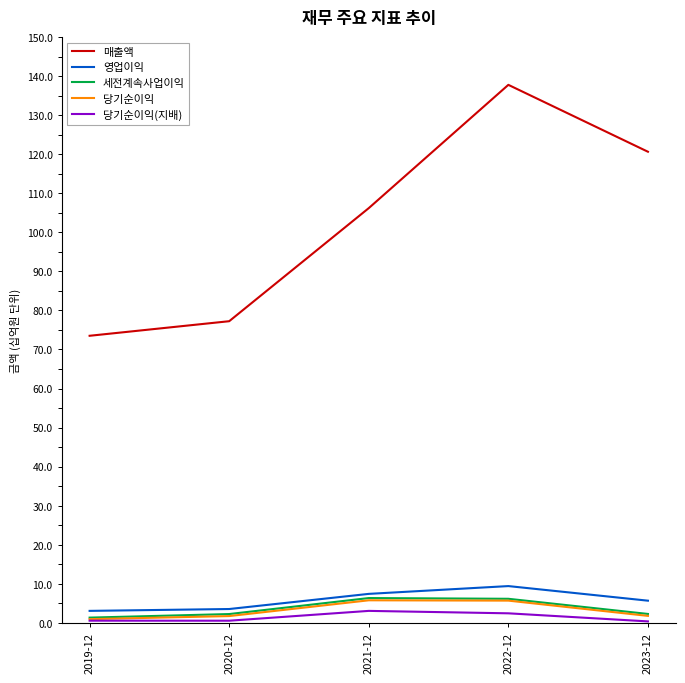

In 당기순이익(지배), how many points are higher than both neighbors (excluding endpoints)?

1